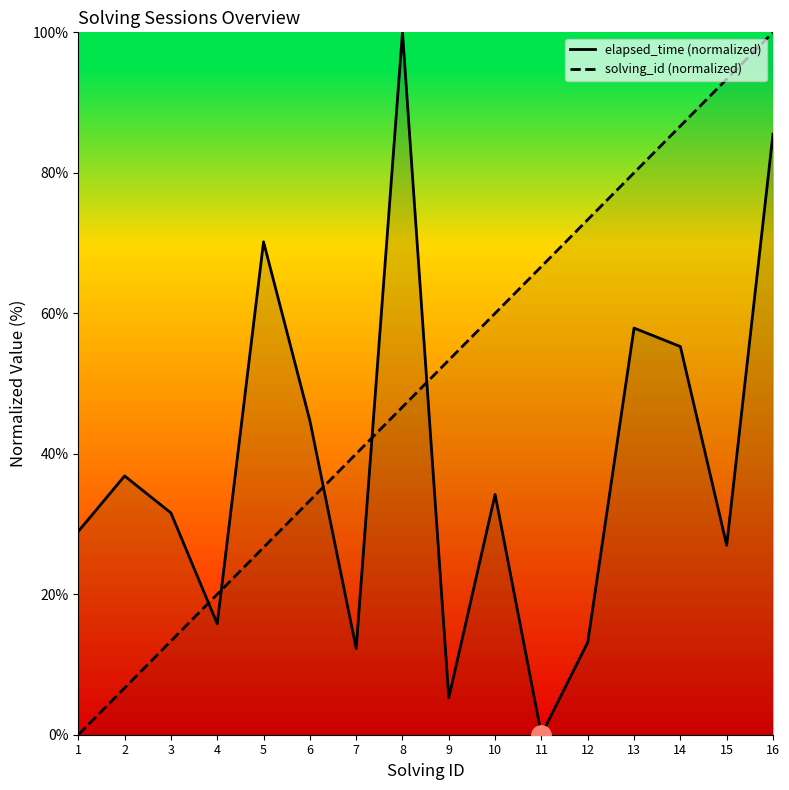

Which series changed the most between 6 and 13?

solving_id